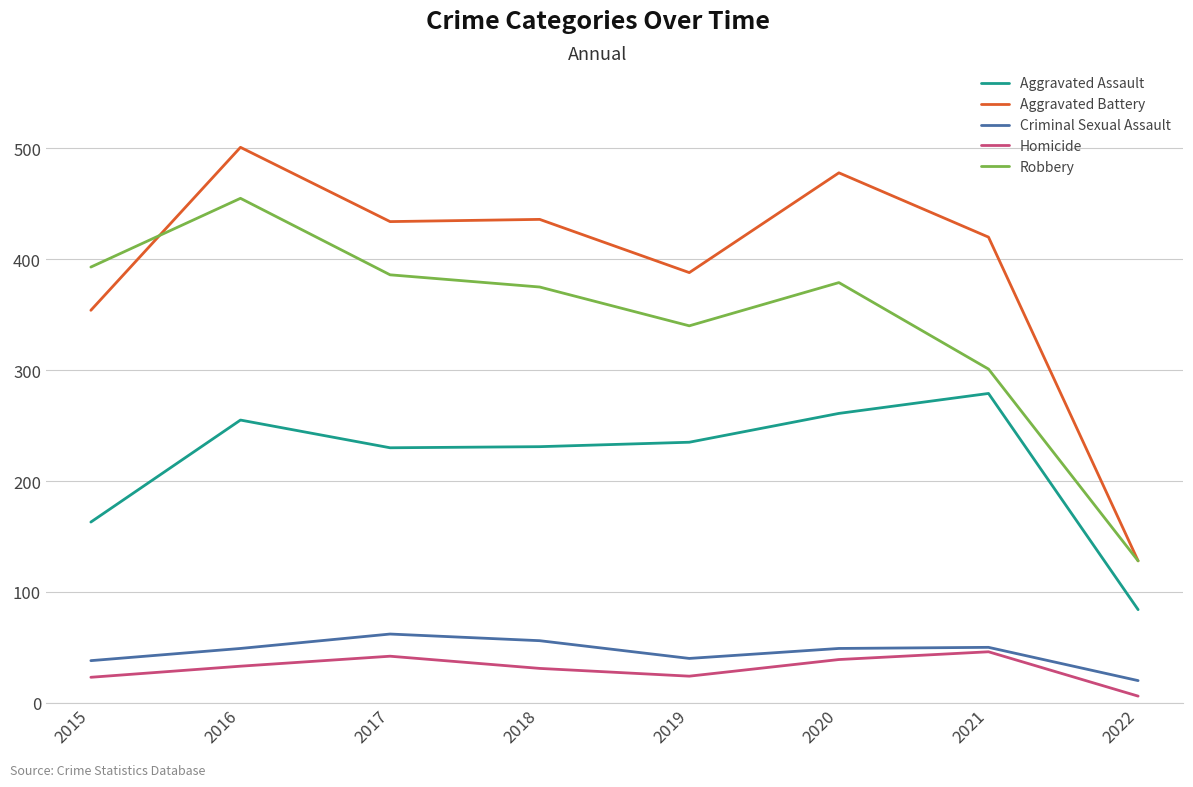

True or false: Aggravated Assault has a value of 163 at 2015.

True